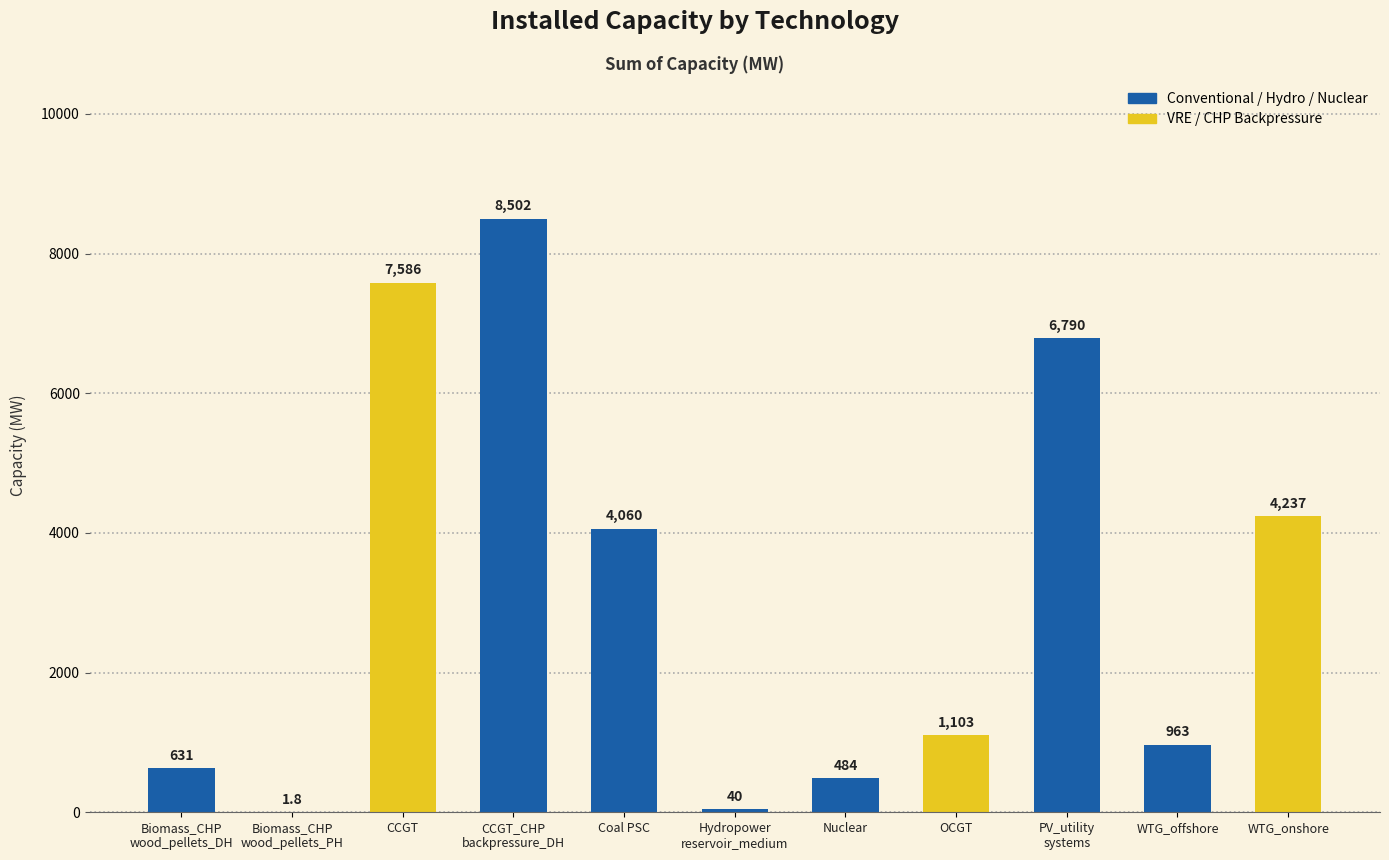

How many categories are shown in the chart?

11